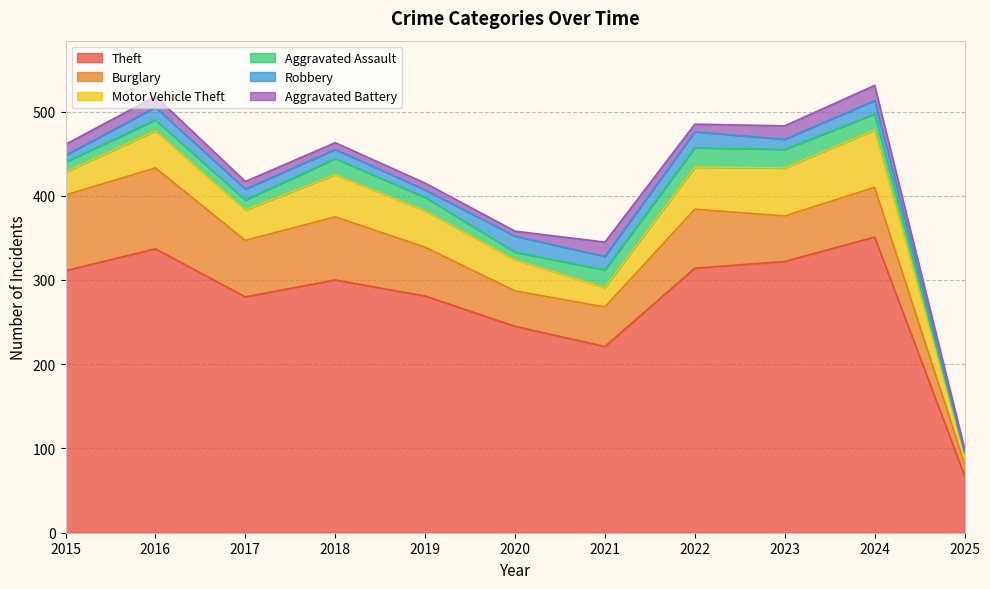

What is the minimum value shown in the chart?

2